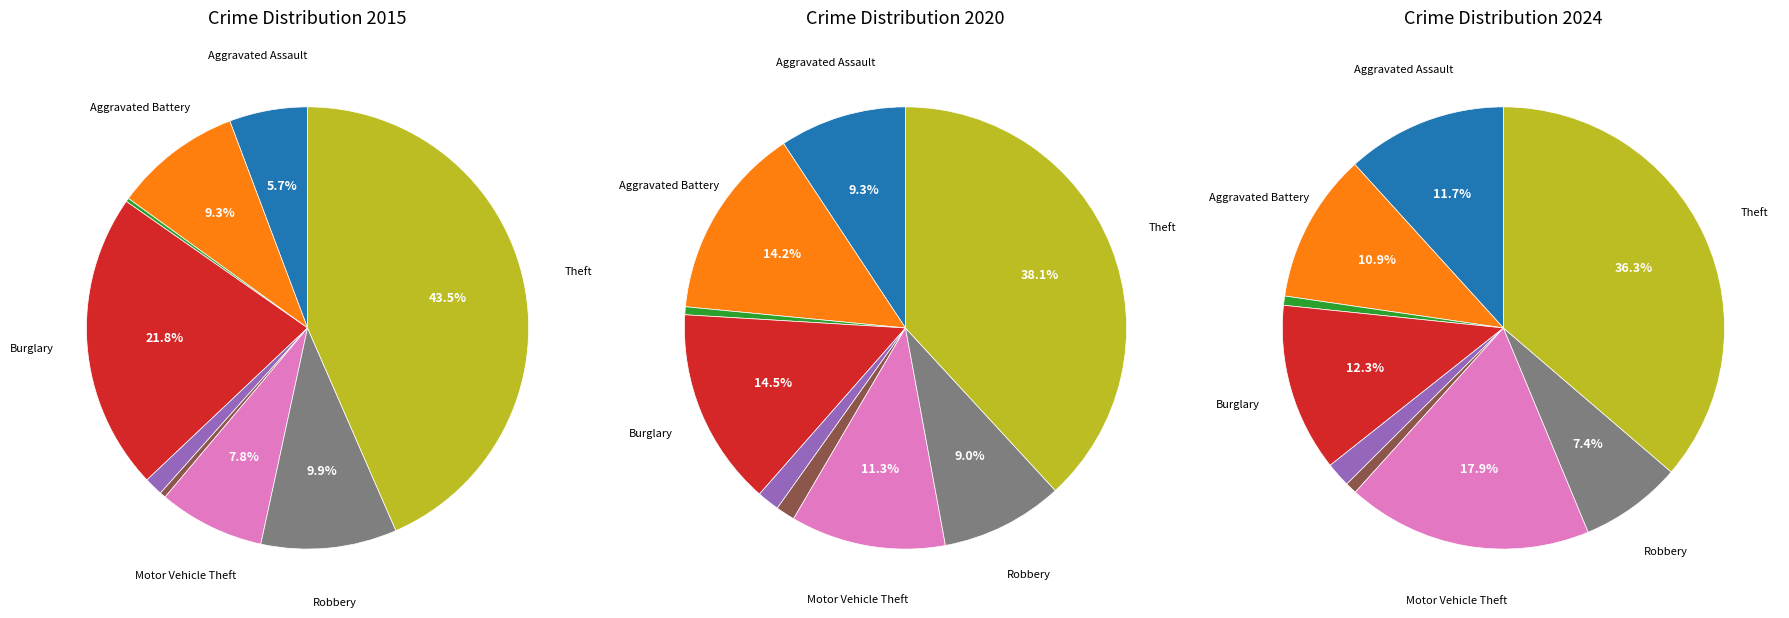

Which slice is the smallest?

Arson